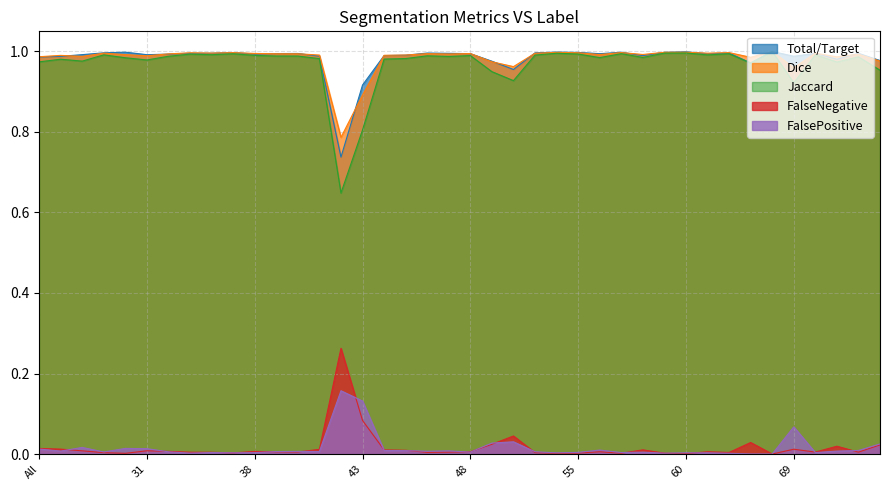

True or false: Total/Target has more than 0 interior local peaks.

True